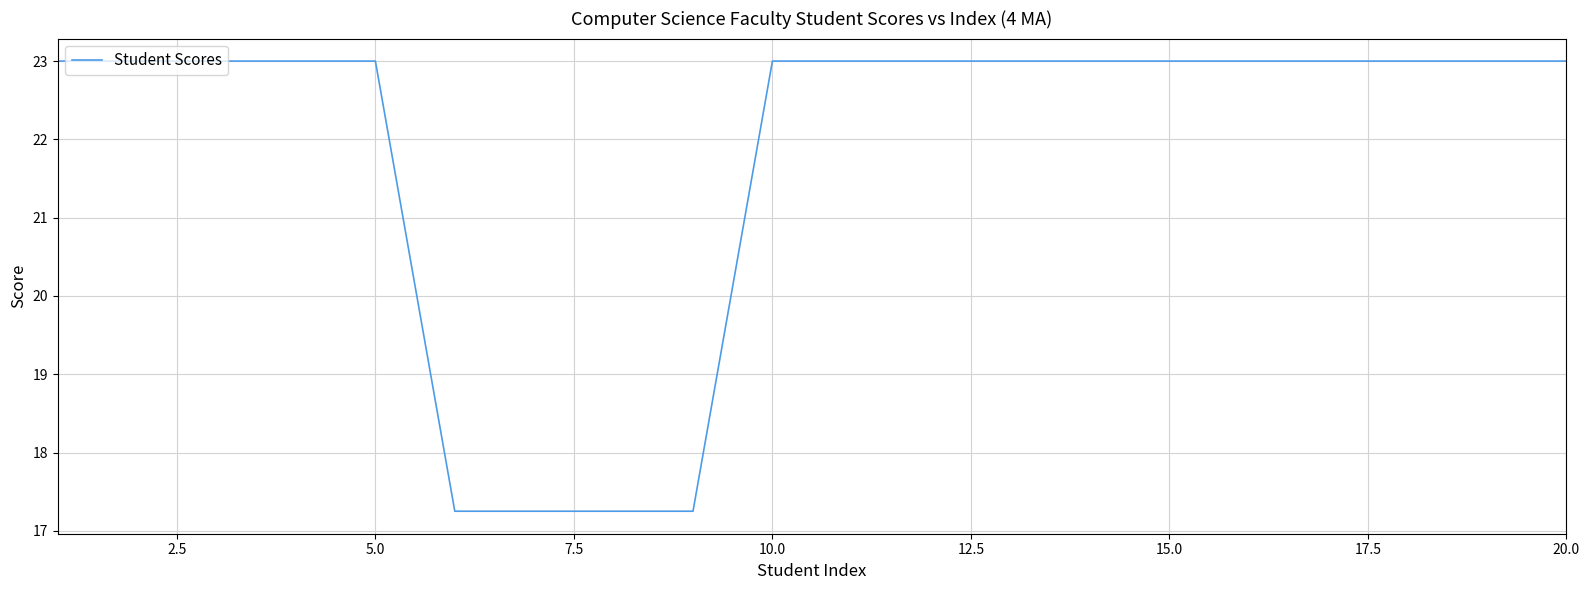

What is the maximum value shown in the chart?

23.0